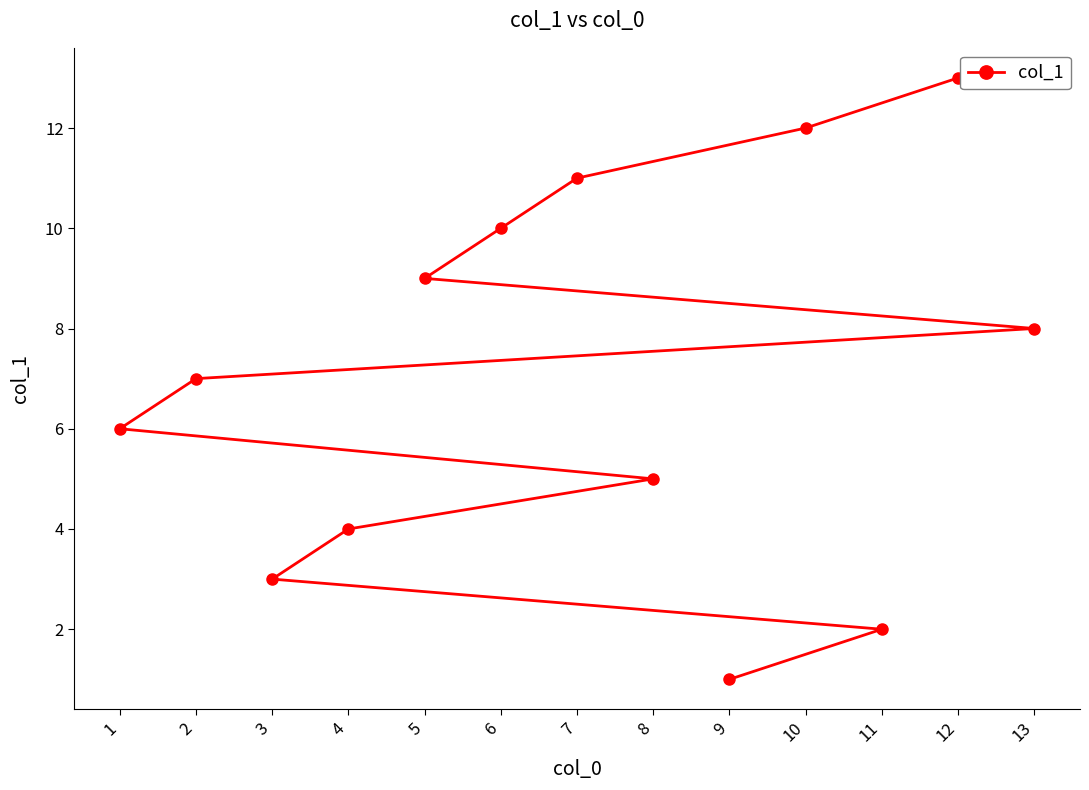

Does the chart display data point markers on the line(s)?

Yes